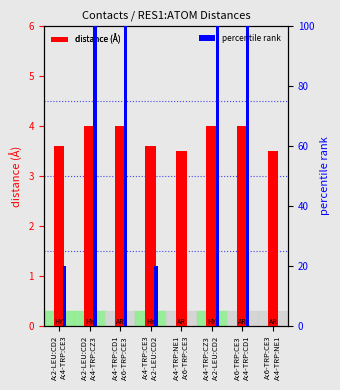

Which series has the largest total across all categories?

percentile rank